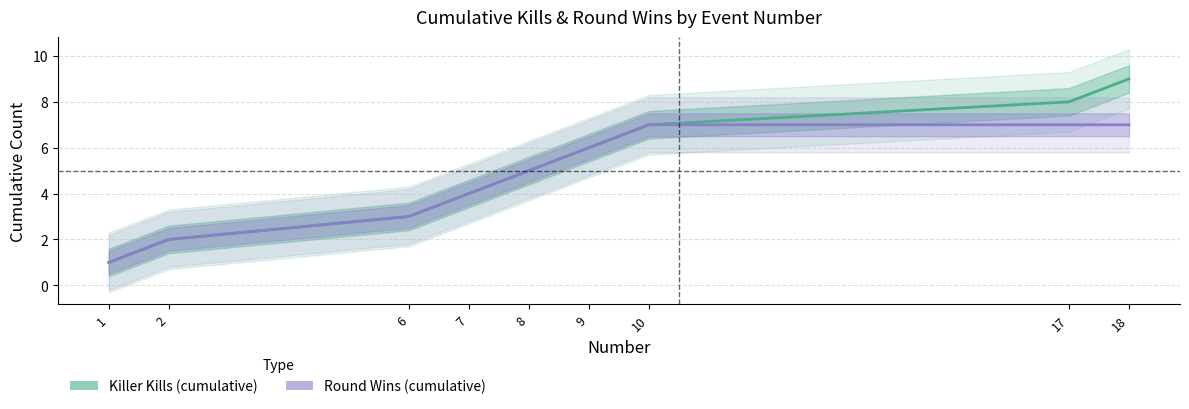

What is the difference between the maximum and minimum values in the Killer Kills (cumulative) series?

8